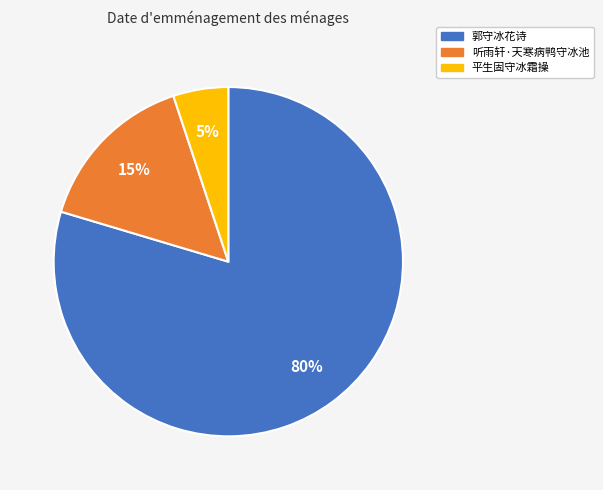

To the nearest percent, what is the difference between the largest and smallest slice percentages?

75%